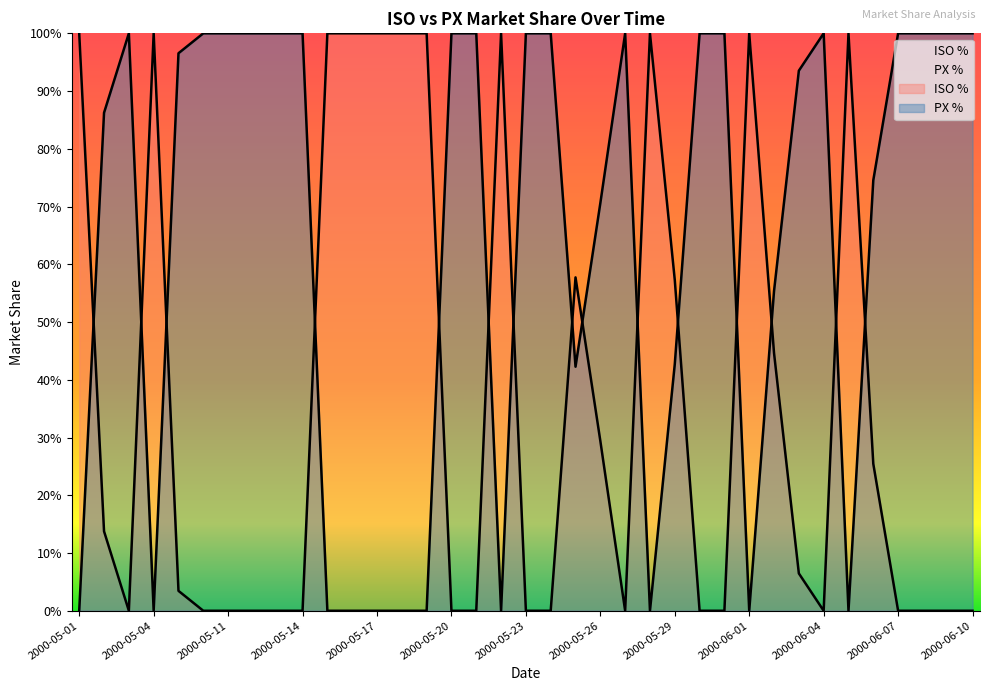

Where do PX % and ISO % first cross each other?

2000-05-01 and 2000-05-02